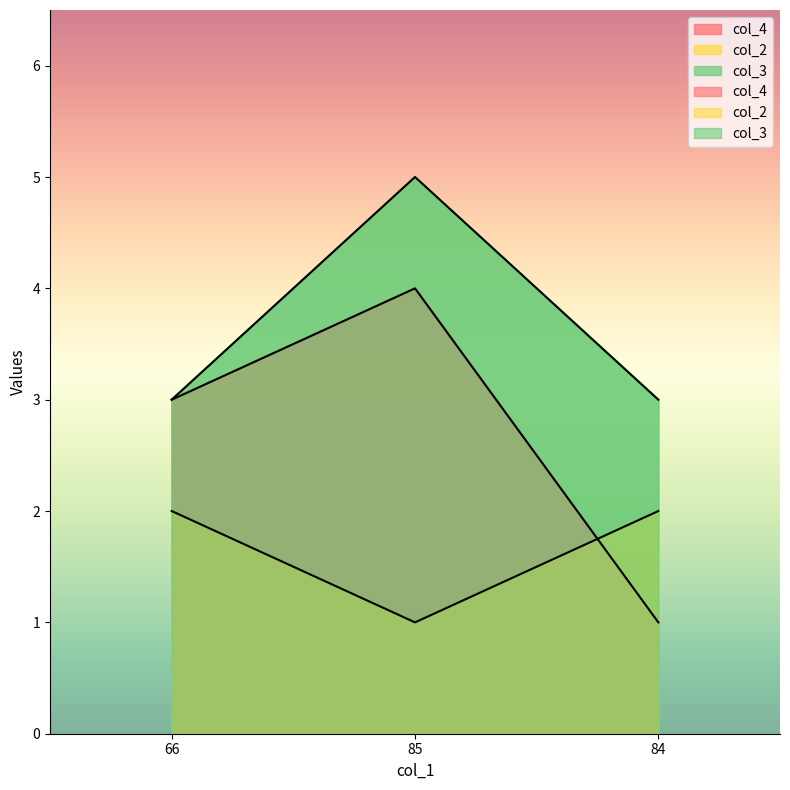

Which series has the largest range (max minus min)?

col_4